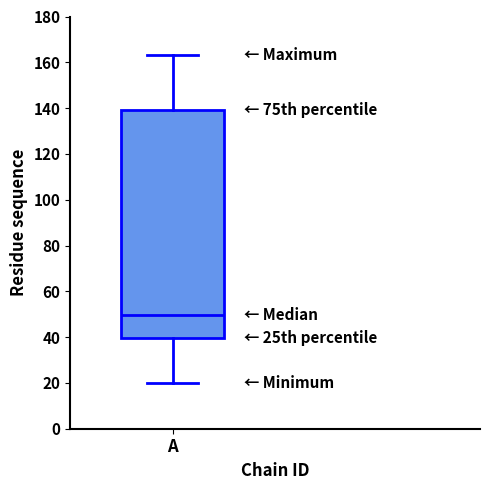

Where is the lower edge of the box for A on the y-axis? The values are not printed on the chart, so give them approximately, as read against the axis.

40